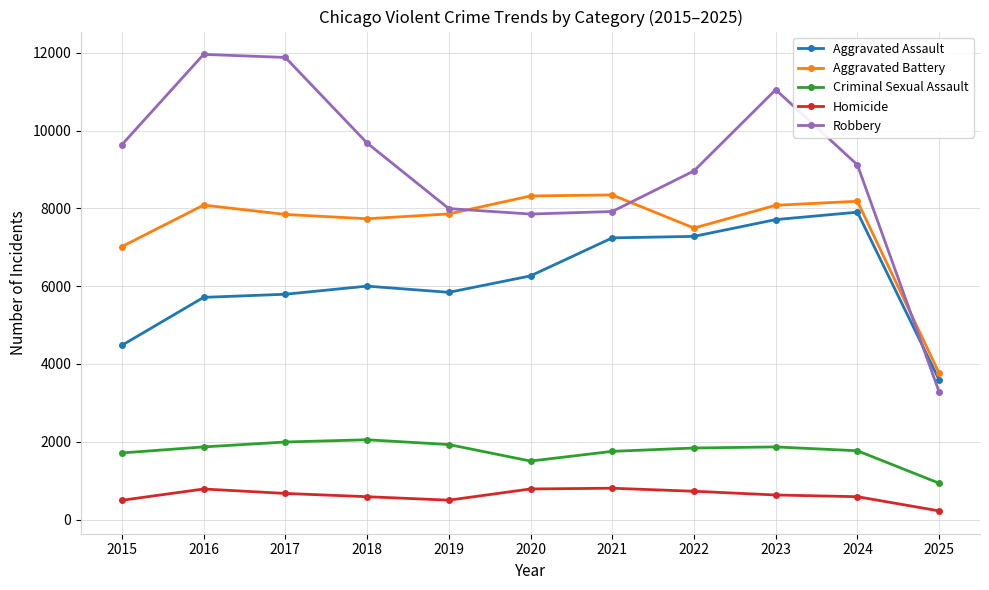

What is the value of the Homicide point at the 8th from the left?

728